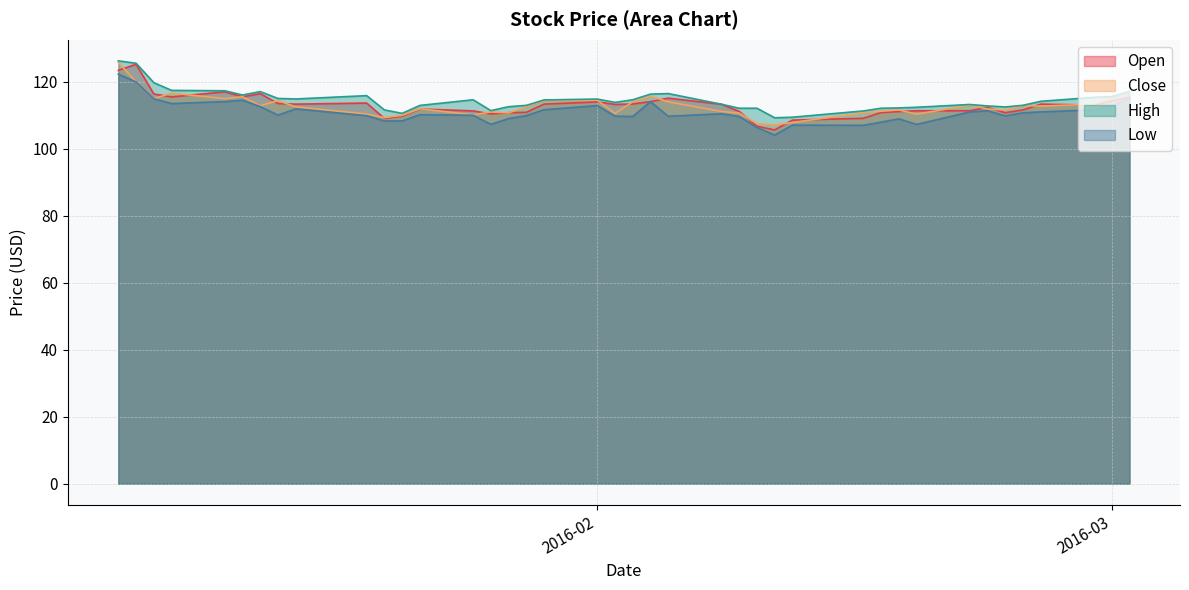

List the labels in order of High value, smallest first.

2016-02-11, 2016-02-12, 2016-01-21, 2016-02-16, 2016-01-26, 2016-01-20, 2016-02-09, 2016-02-10, 2016-02-17, 2016-02-18, 2016-02-19, 2016-02-24, 2016-01-27, 2016-02-23, 2016-01-22, 2016-01-28, 2016-02-25, 2016-02-22, 2016-02-08, 2016-02-02, 2016-02-26, 2016-01-29, 2016-01-25, 2016-02-03, 2016-02-01, 2016-01-15, 2016-01-14, 2016-02-29, 2016-03-01, 2016-01-19, 2016-01-12, 2016-02-04, 2016-02-05, 2016-01-13, 2016-03-02, 2016-01-11, 2016-01-08, 2016-01-07, 2016-01-06, 2016-01-05